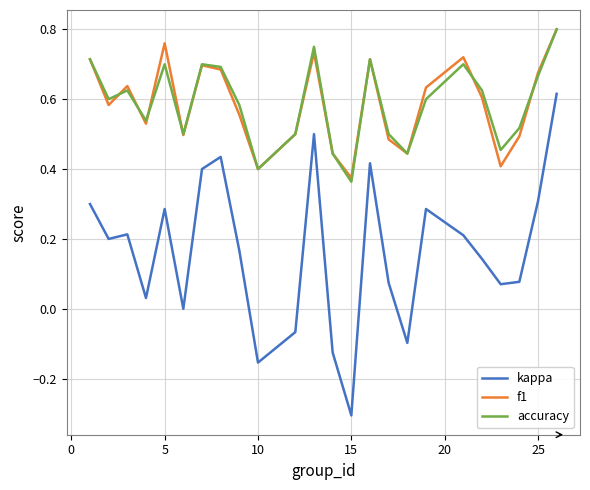

Which series has the widest spread of values?

kappa